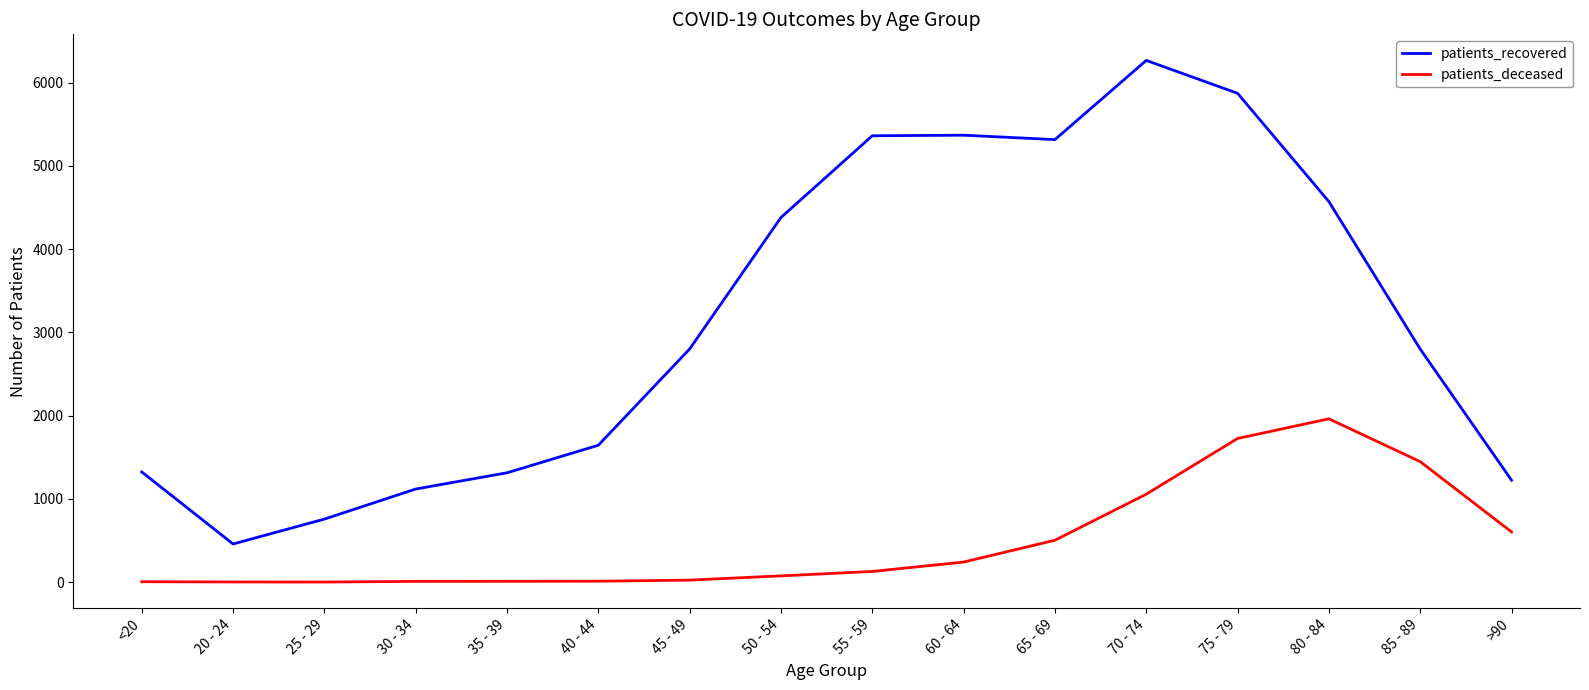

True or false: patients_deceased and patients_recovered intersect in this chart.

False